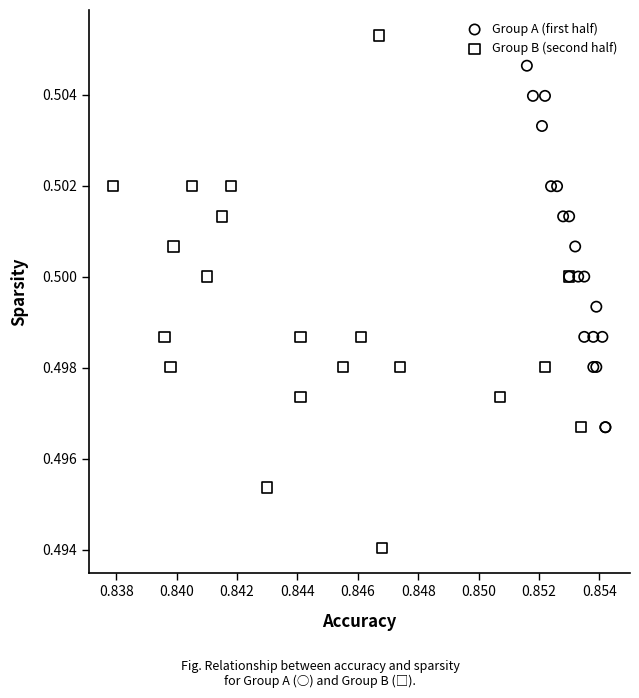

Which series has the largest Y range (max minus min)?

Group B (second half)